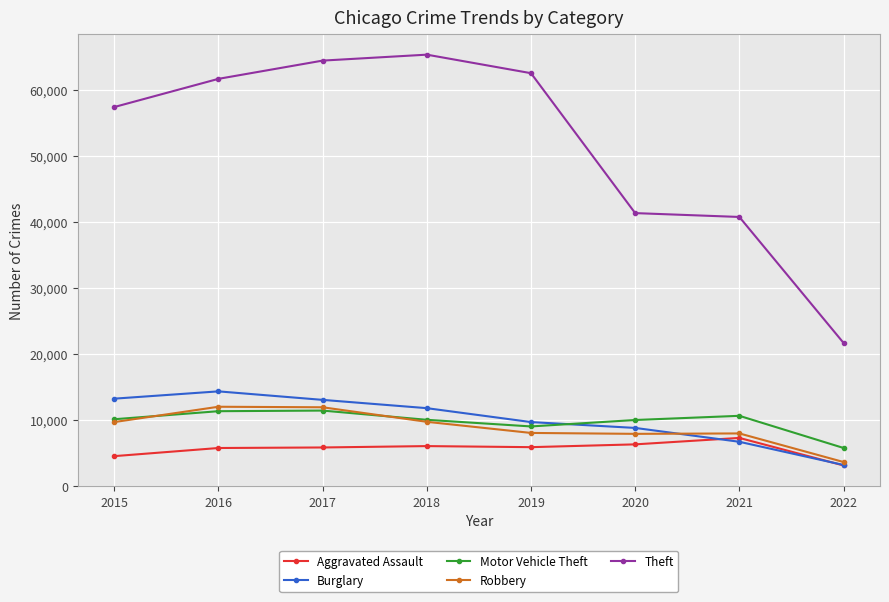

Is the value of Theft at 2017 greater than the value of Robbery at 2020?

Yes